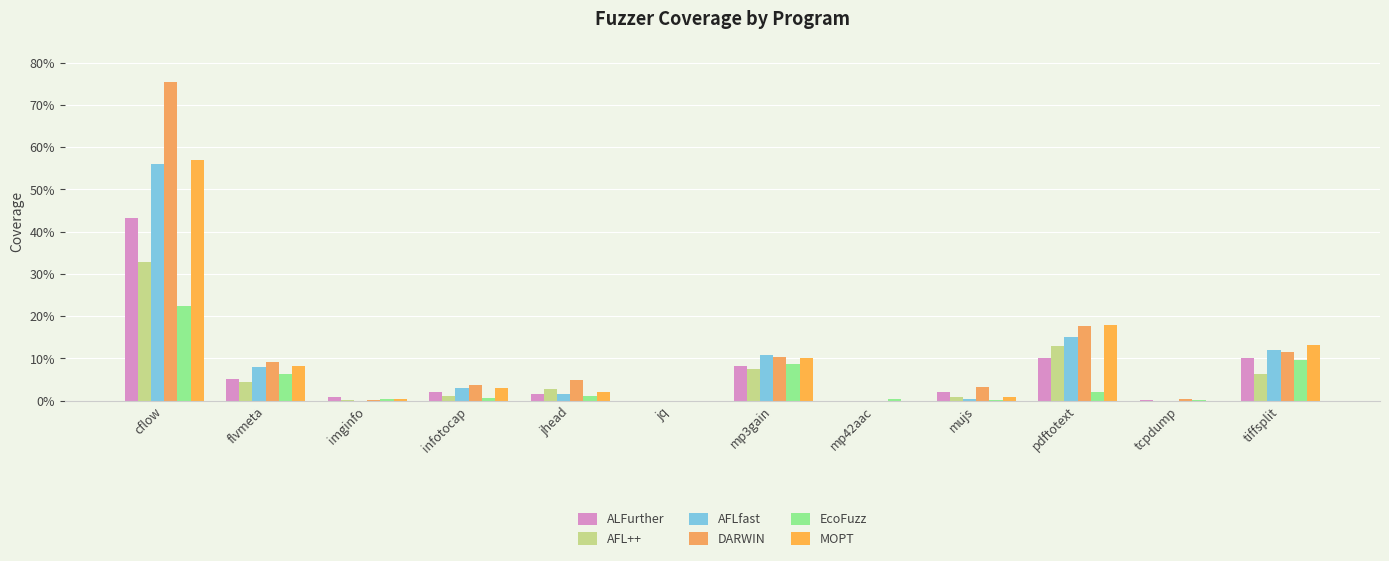

Where does the ALFurther series first go above 2?

cflow